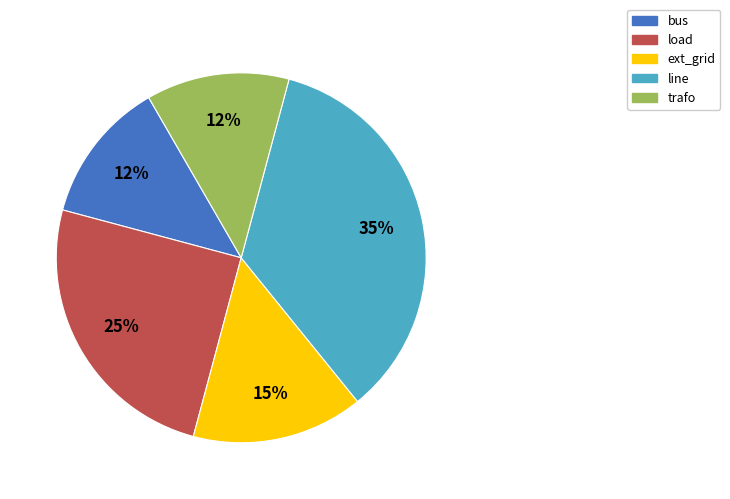

To the nearest percent, what portion does load represent?

25%